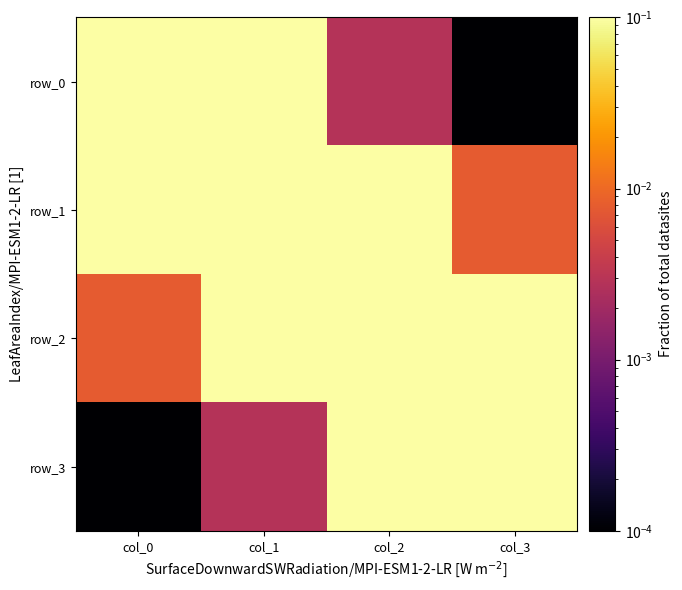

True or false: row_1 has a value of 0.1 at col_0.

False